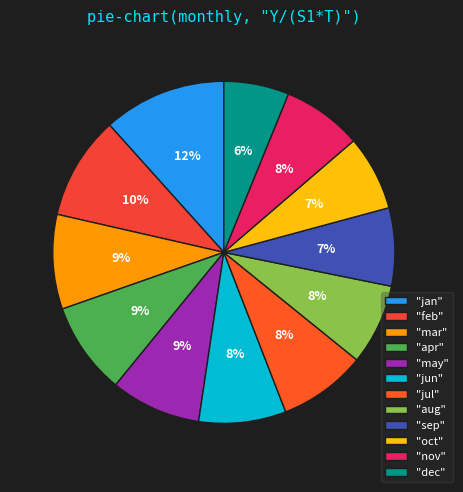

How many slices are in this pie chart?

12